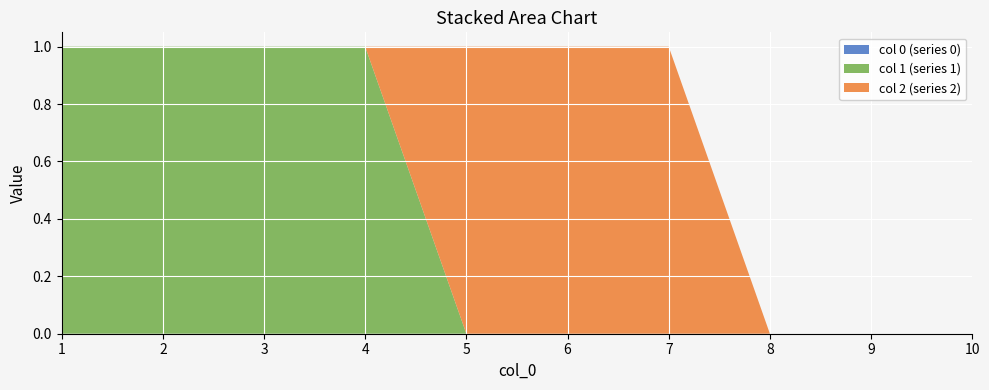

Reading left to right, what are all the values shown in this chart?

0: 0	0	0	0	0	0	0	0	0	0
1: 1	1	1	1	0	0	0	0	0	0
2: 0	0	0	0	1	1	1	0	0	0